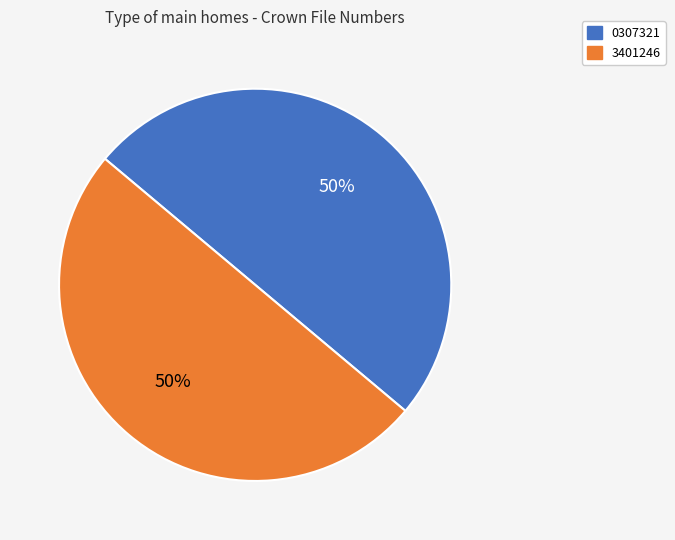

To the nearest percent, what is the average slice percentage?

50%